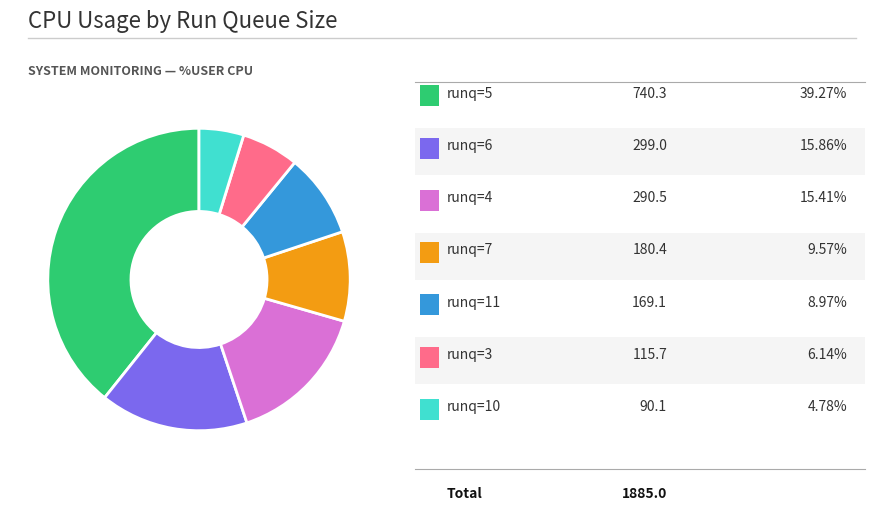

Is there any slice that represents more than half of the pie?

No